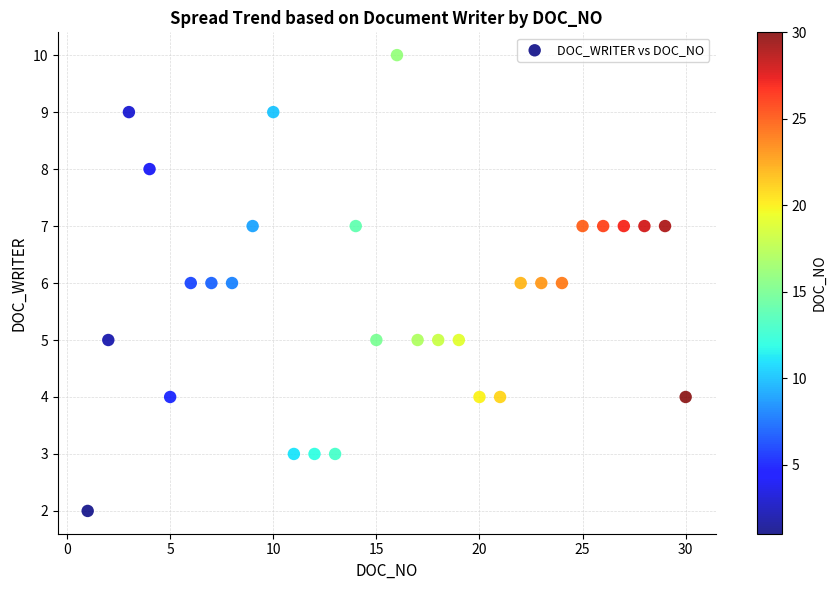

What is the range of X values (max minus min)?

29